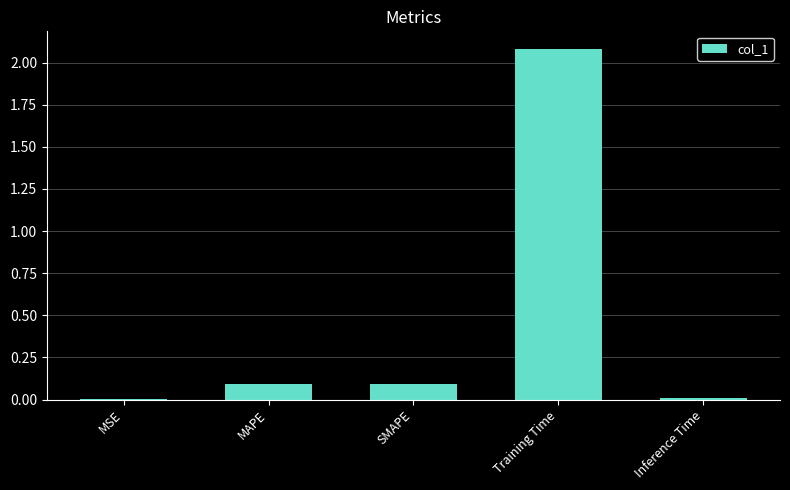

What is the sum of all values?

2.3